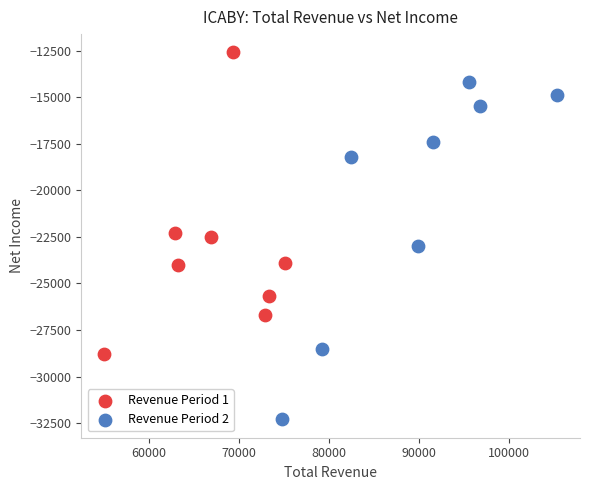

Which series has the largest Y range (max minus min)?

Revenue Period 2